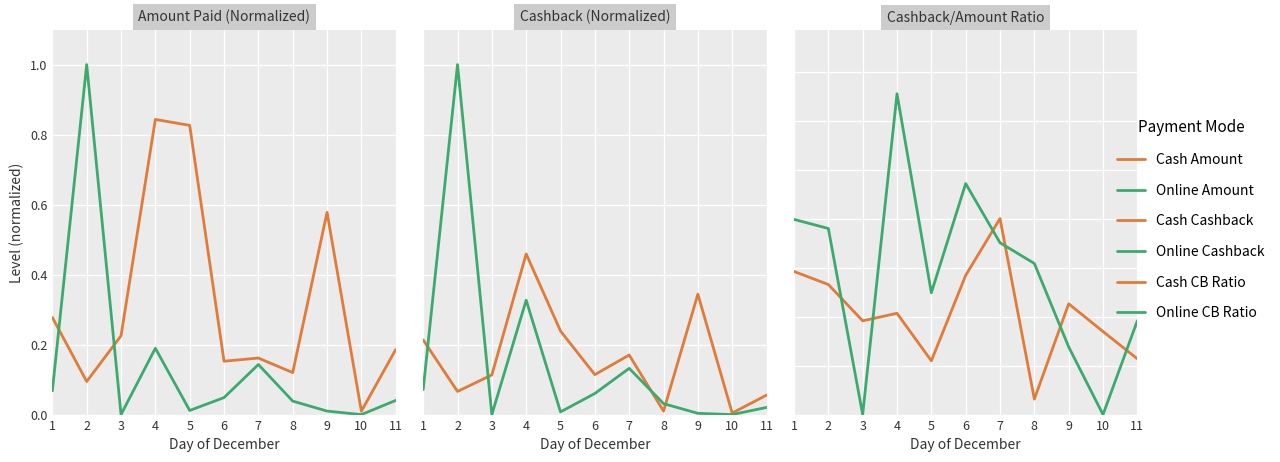

Rank the categories by Online Cashback value from lowest to highest.

3, 10, 9, 5, 11, 8, 6, 1, 7, 4, 2